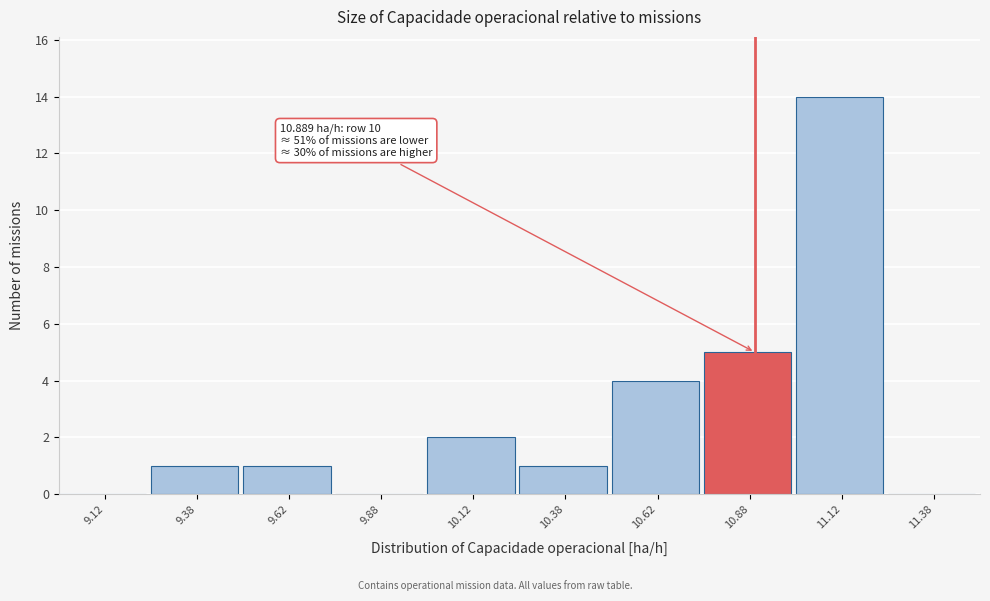

Which range on the x-axis has the tallest bar?

11.00 to 11.25